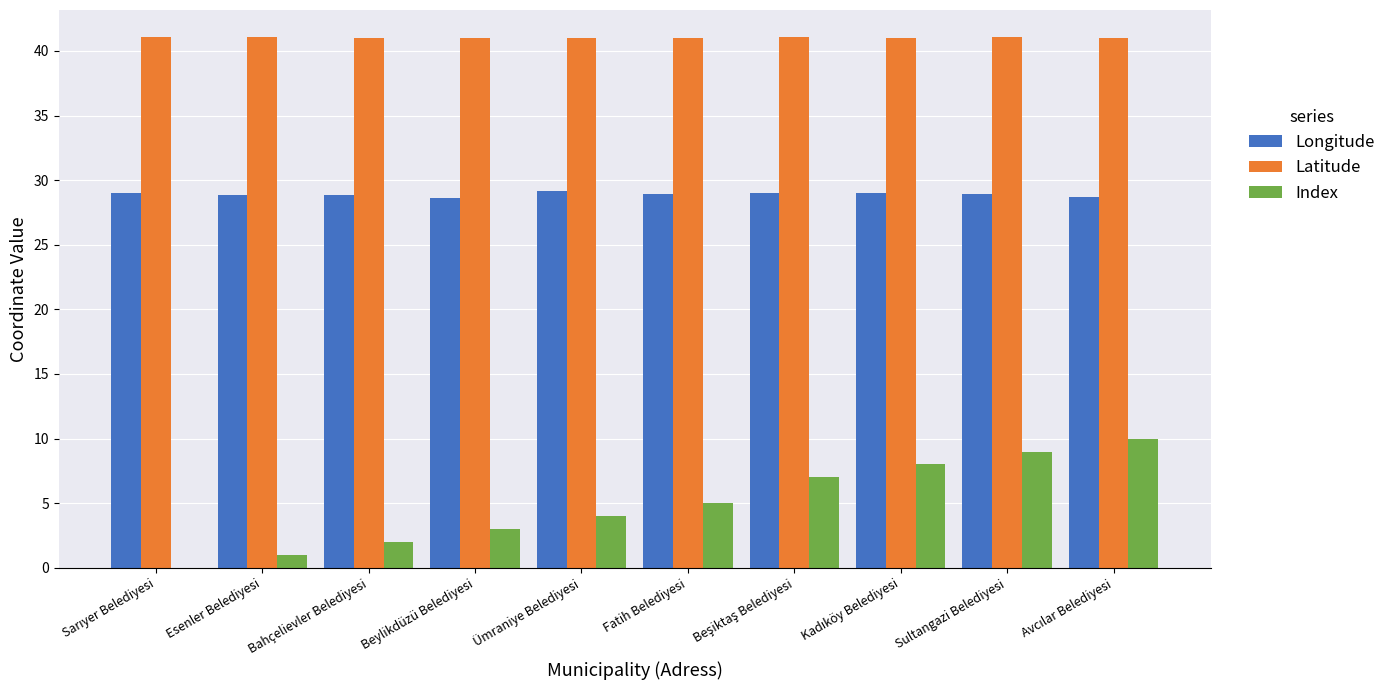

Which series has the largest total across all categories?

Latitude